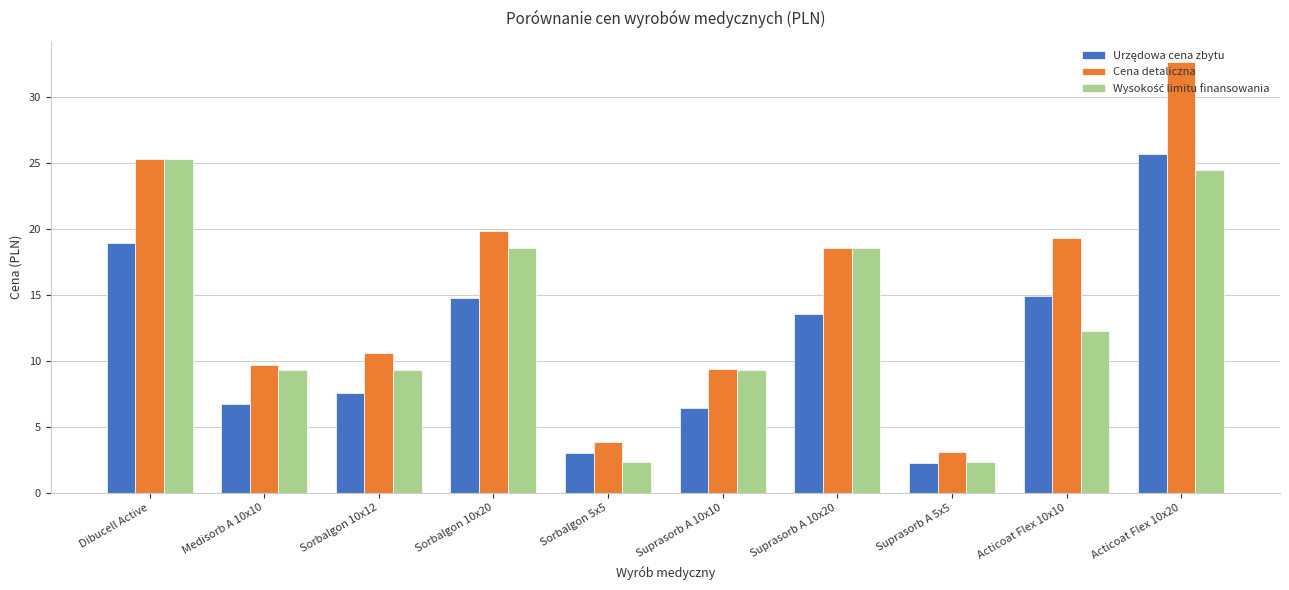

What is the greatest value displayed?

32.6